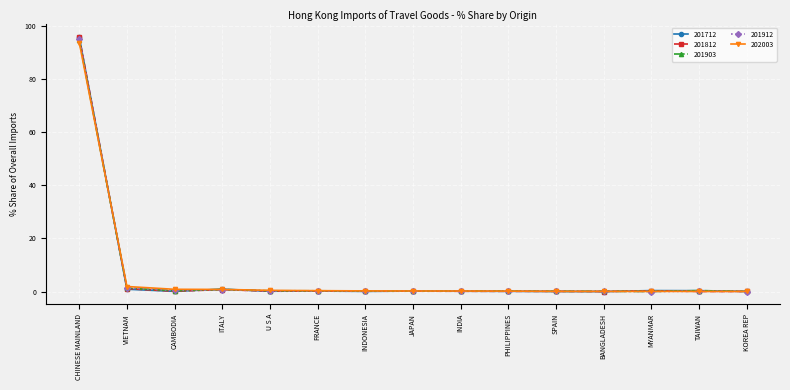

What is the label of the 8th point from the right?

JAPAN